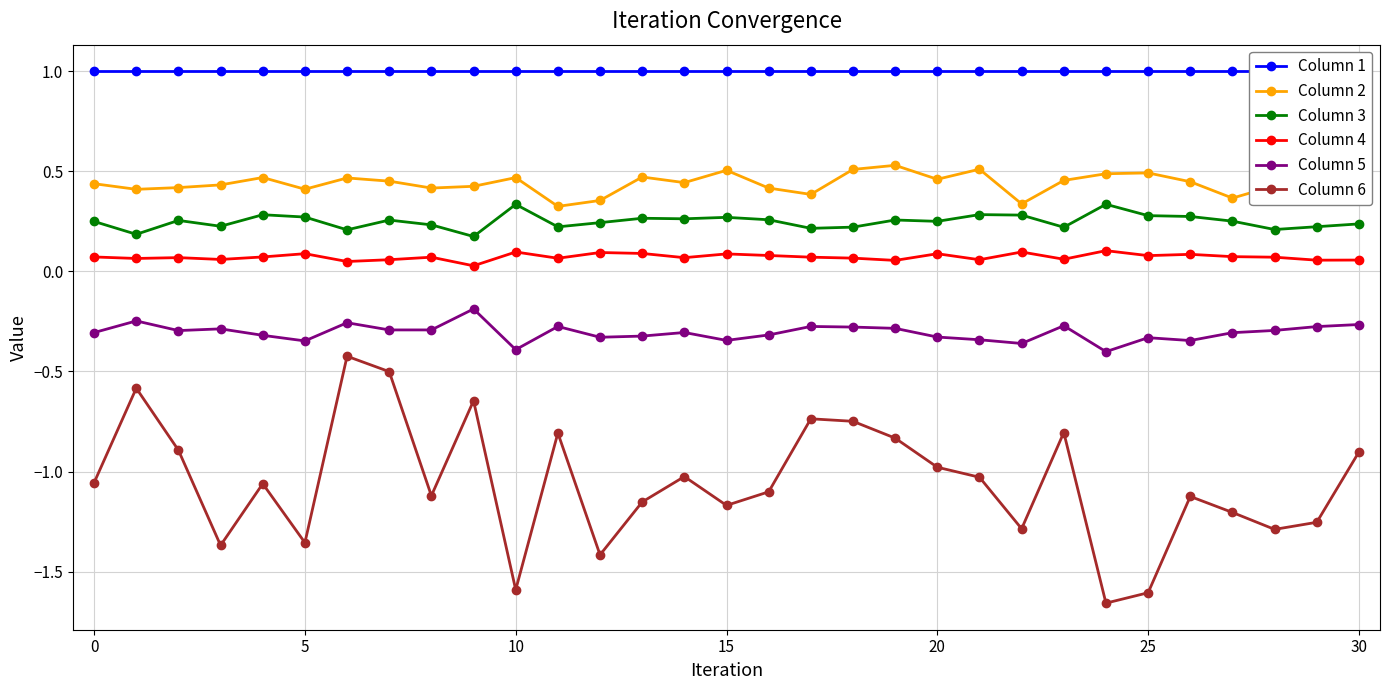

What is the label of the 12th point from the right?

19